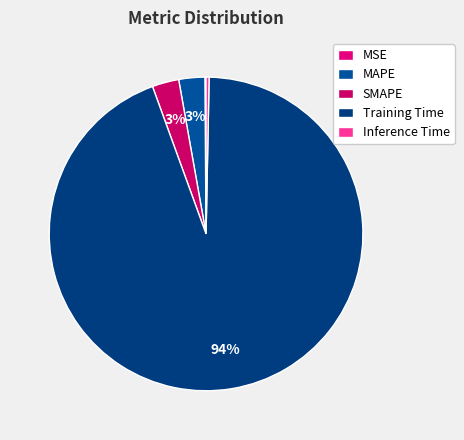

Is it true that SMAPE is 13% of the pie?

False